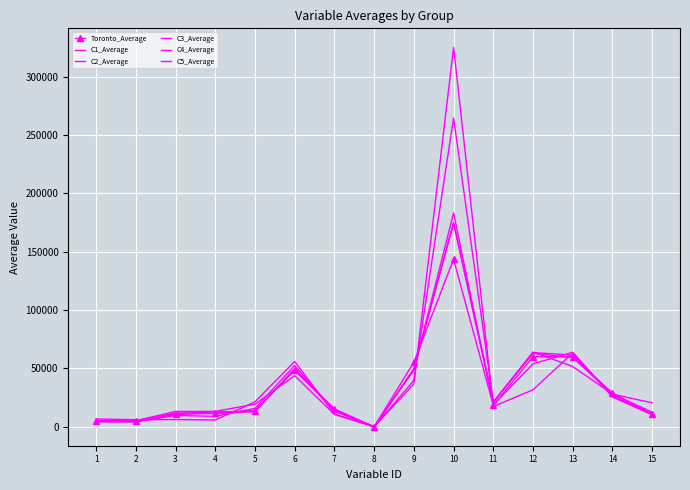

What is the highest value of the C1_Average series?

264560.1